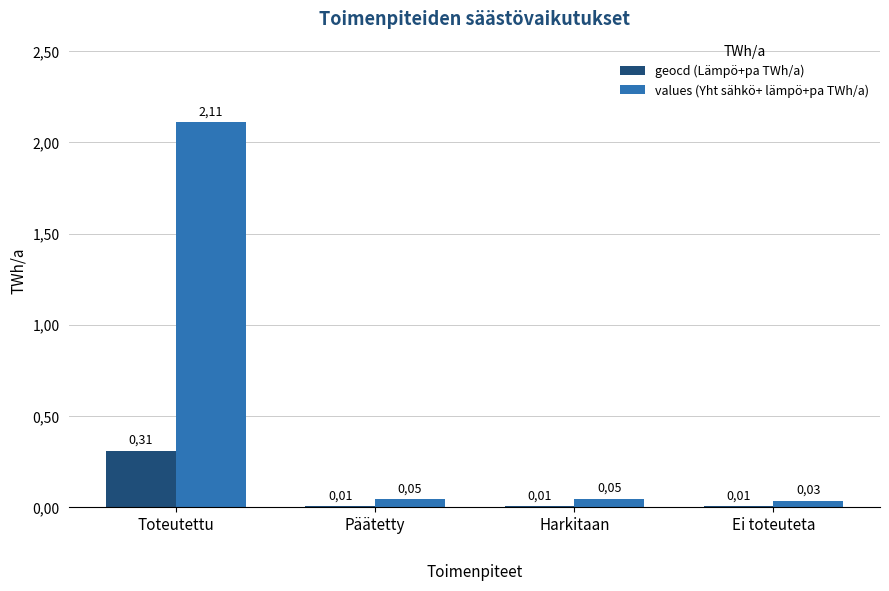

What is the difference between the geocd (Lämpö+pa TWh/a) values at Harkitaan and Toteutettu?

0.3